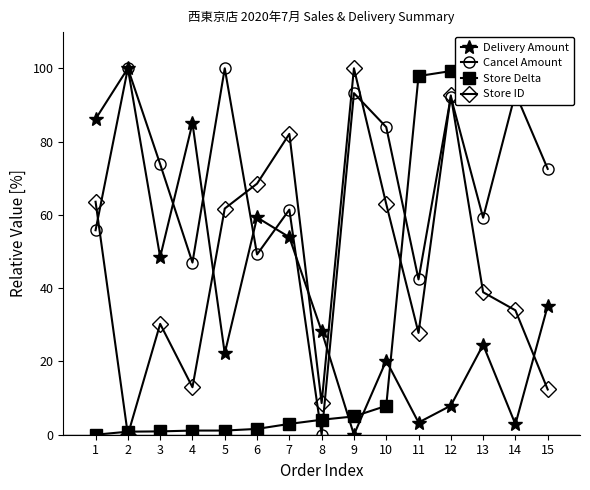

Which series ends up on top after the final intersection of Delivery Amount and Store ID?

Delivery Amount